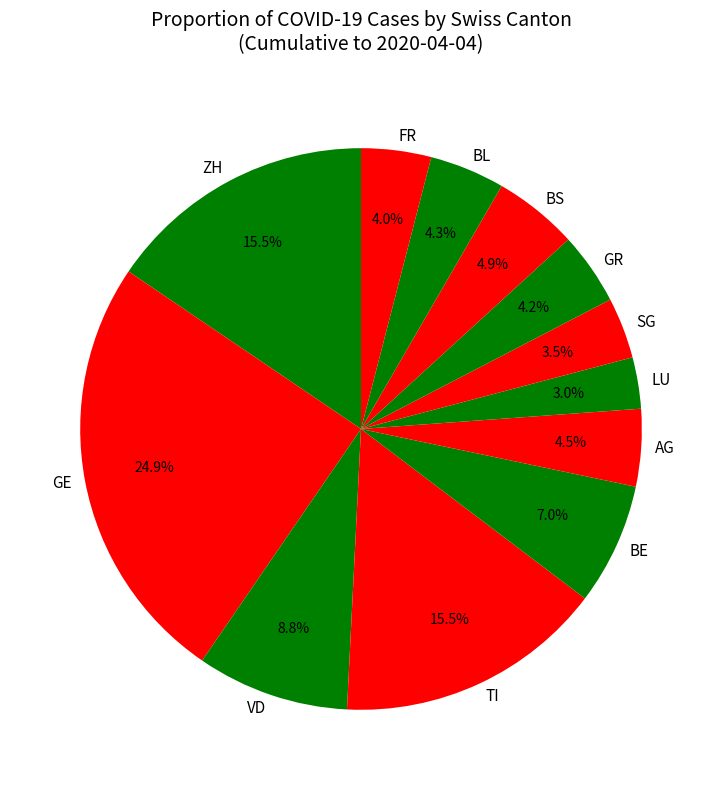

Does BE represent more than half of the total?

No